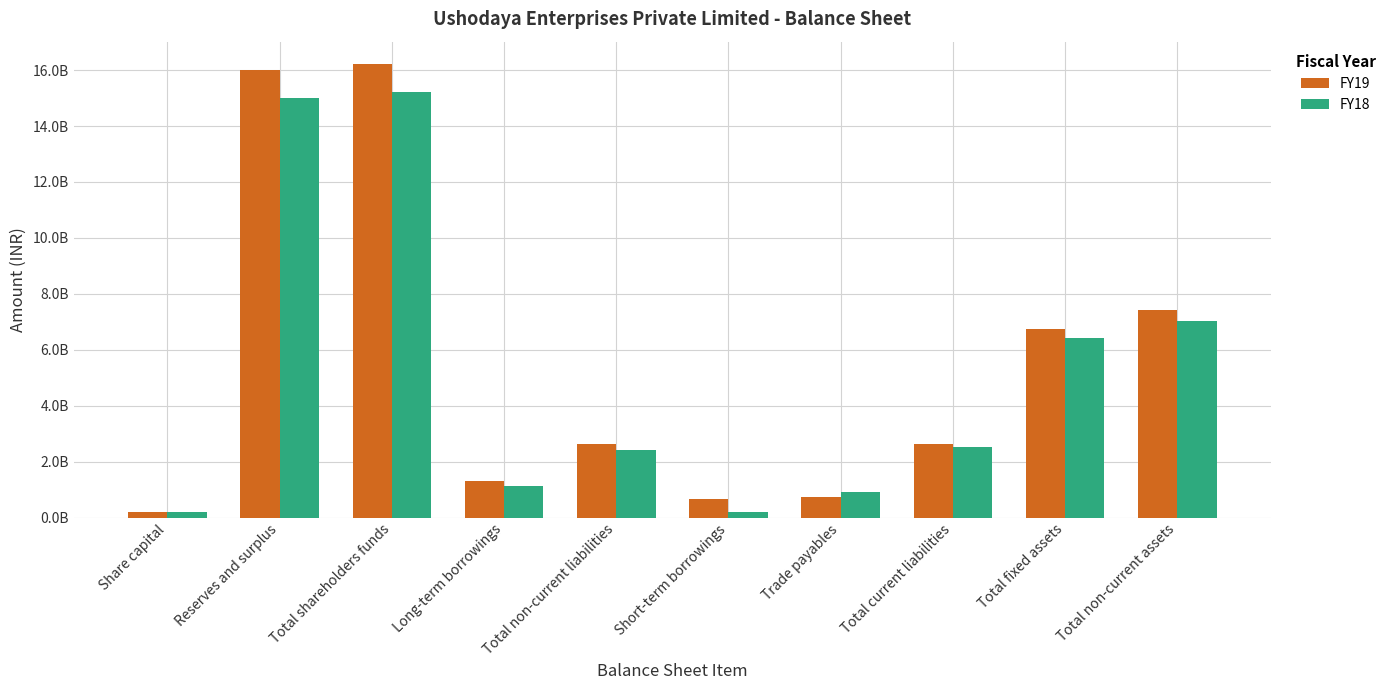

What is the spread (max minus min) of values at Total non-current assets?

394838000